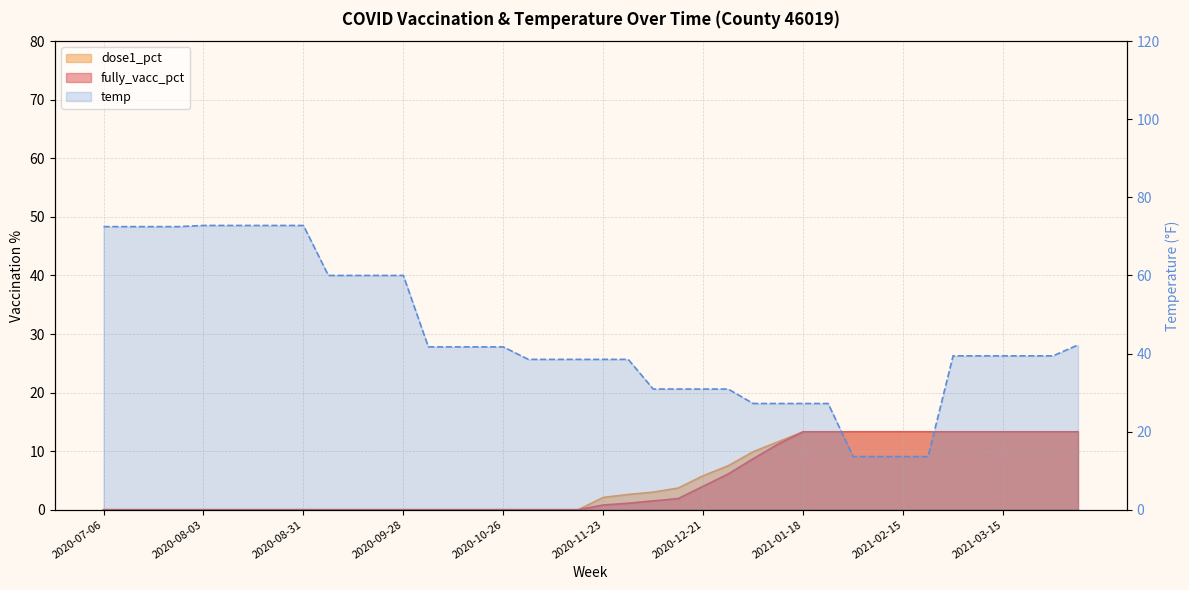

The value of temp at 2021-01-25 is 27.2. True or false?

True